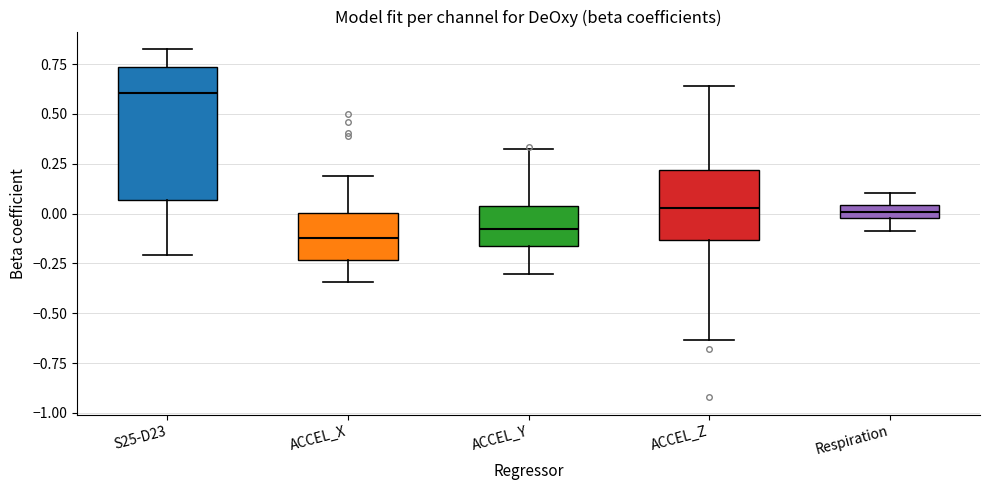

Comparing the boxes themselves (not the whiskers), which one is the tallest?

S25-D23